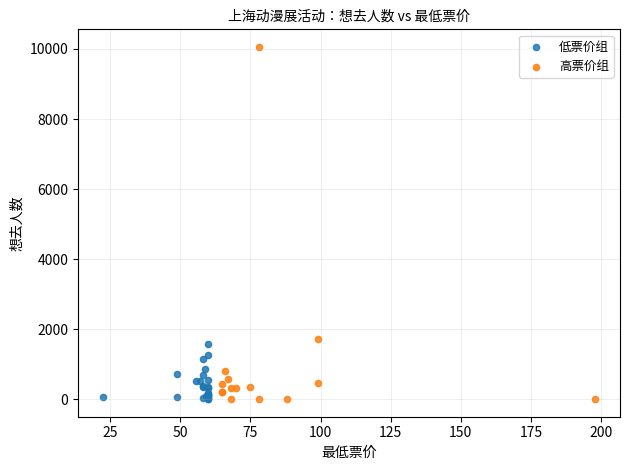

Which series has the largest Y range (max minus min)?

高票价组